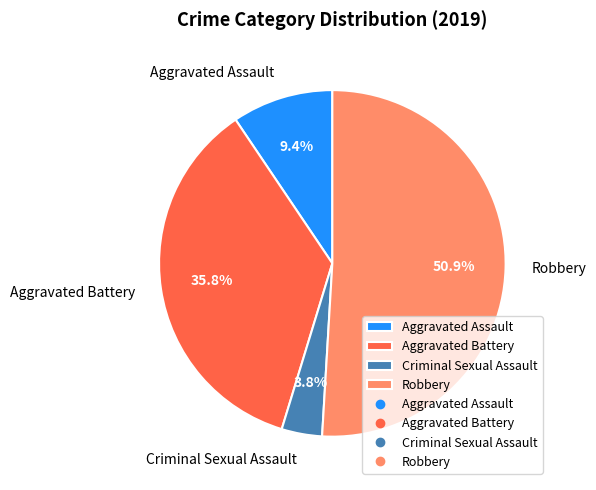

To the nearest percent, what is the difference between the Aggravated Battery and Criminal Sexual Assault slice percentages?

32%